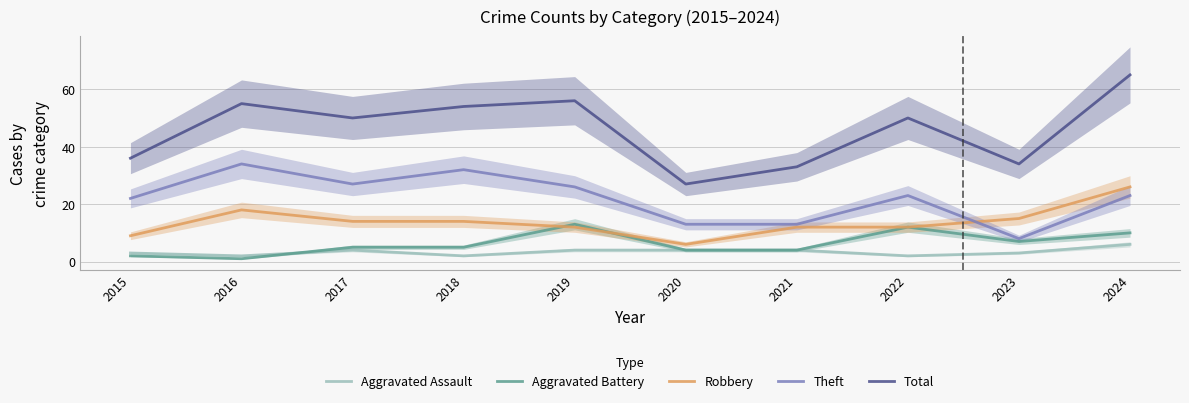

True or false: Theft has more than 0 interior local peaks.

True